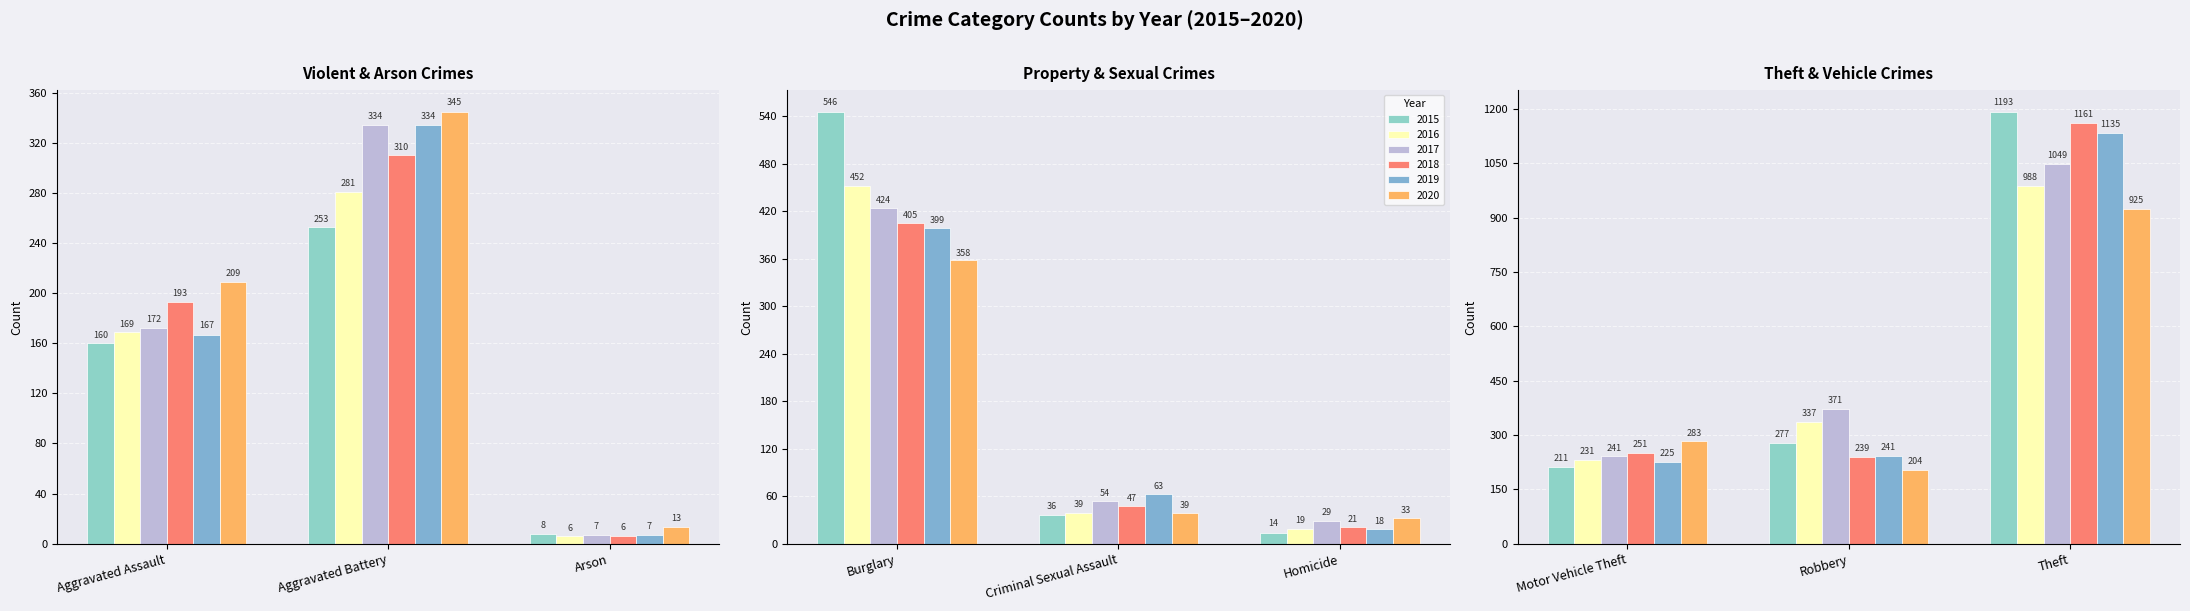

What is the sum of all 2016 values?

2522